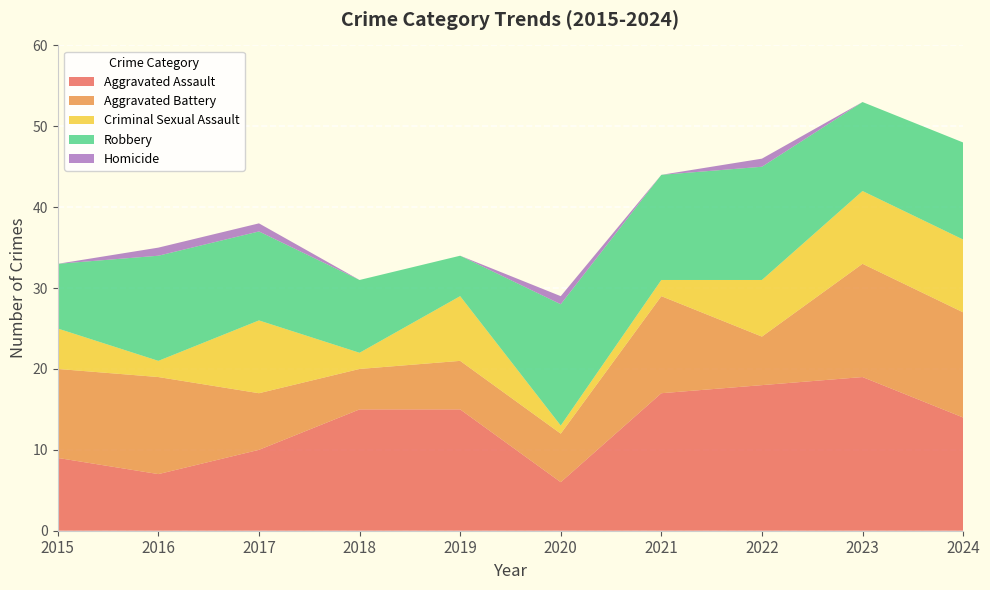

Reading right to left, transcribe all the data shown in this chart.

Aggravated Assault: 14	19	18	17	6	15	15	10	7	9
Aggravated Battery: 13	14	6	12	6	6	5	7	12	11
Criminal Sexual Assault: 9	9	7	2	1	8	2	9	2	5
Robbery: 12	11	14	13	15	5	9	11	13	8
Homicide: 0	0	1	0	1	0	0	1	1	0